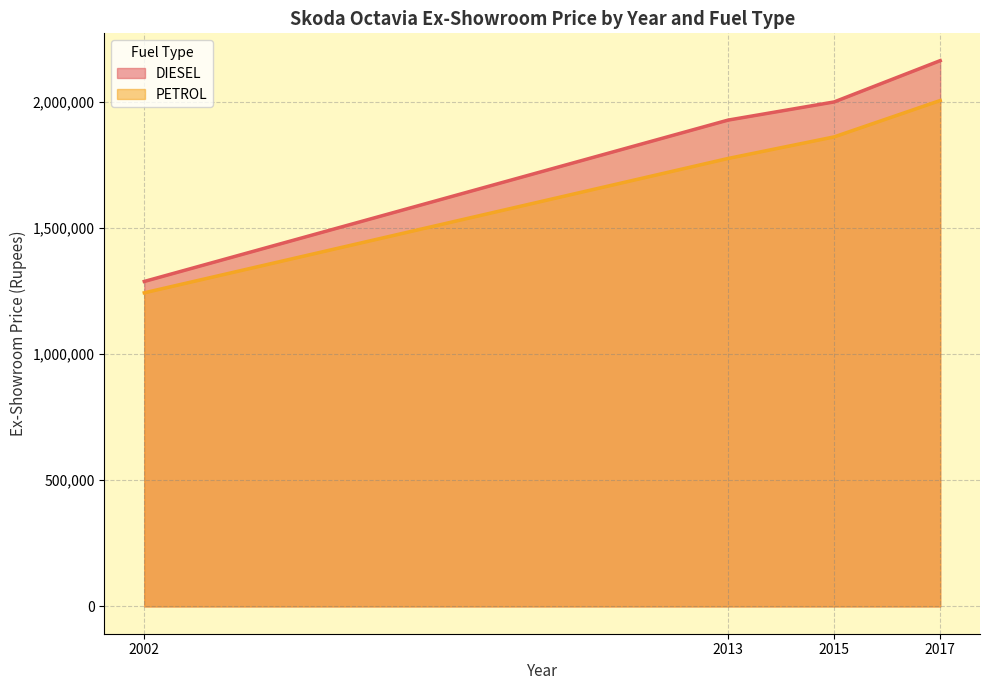

What value does the DIESEL series have at 2002, to the nearest 100?

1287400